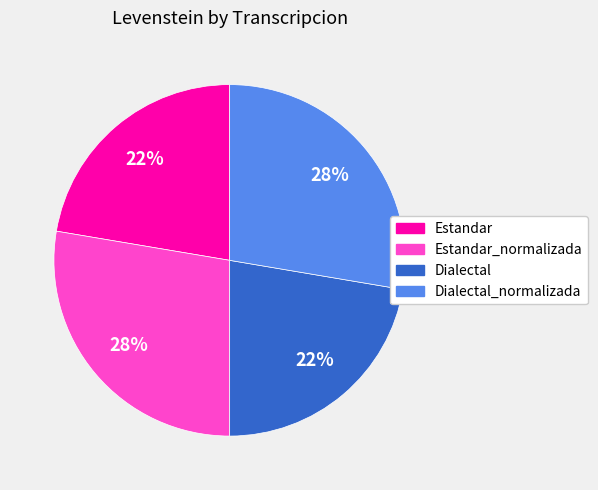

Does any single category account for the majority?

No